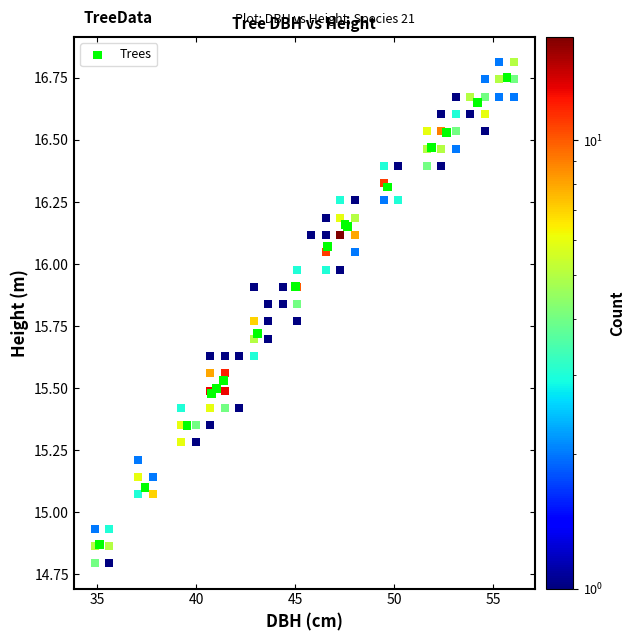

What Y value in the scatter plot is closest to 15?

15.1